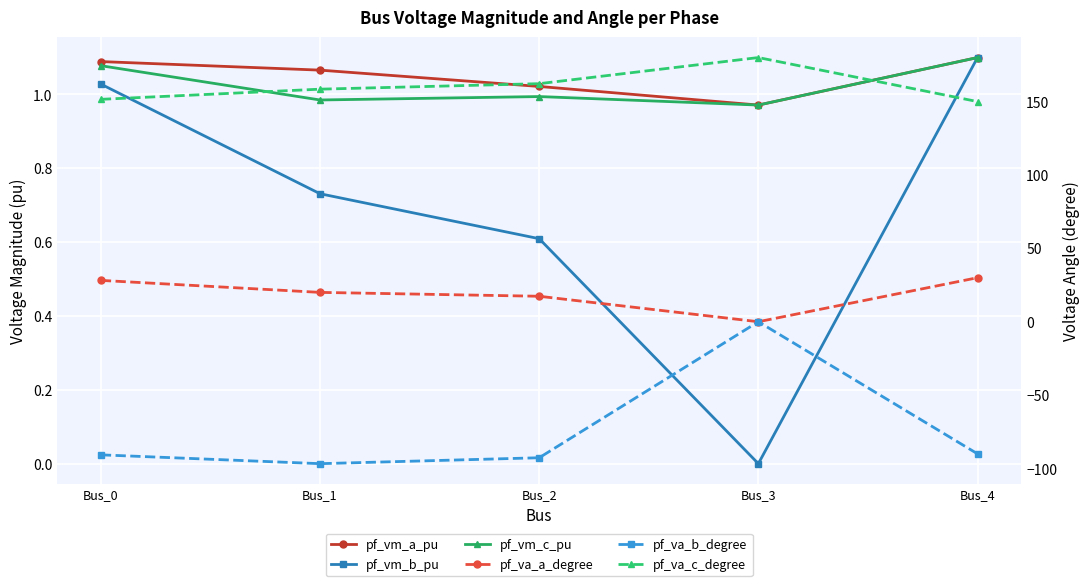

What is the spread (max minus min) of values at Bus_2?

254.9